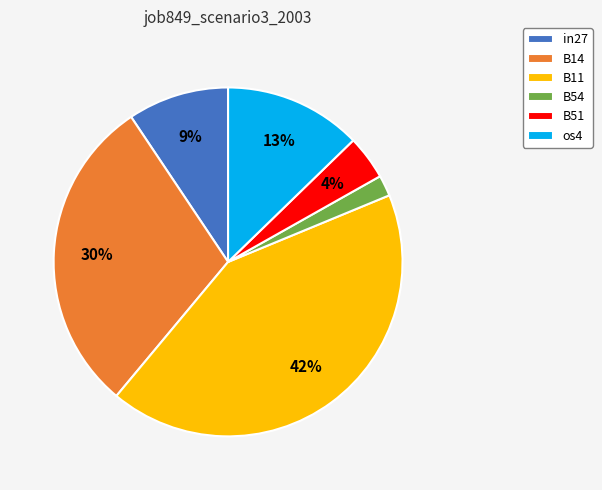

Which slice is the smallest?

B54